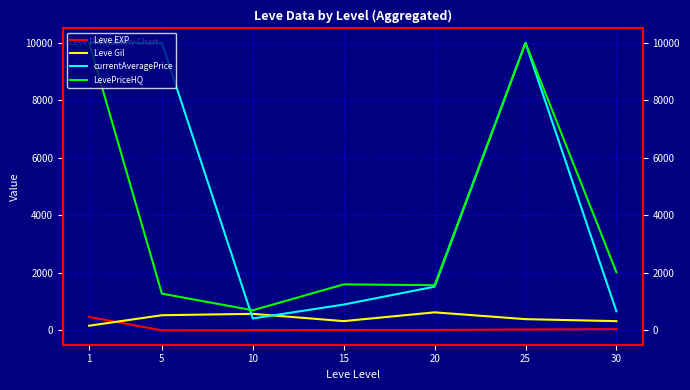

Is the value of LevePriceHQ at 20 greater than the value of Leve Gil at 20?

Yes